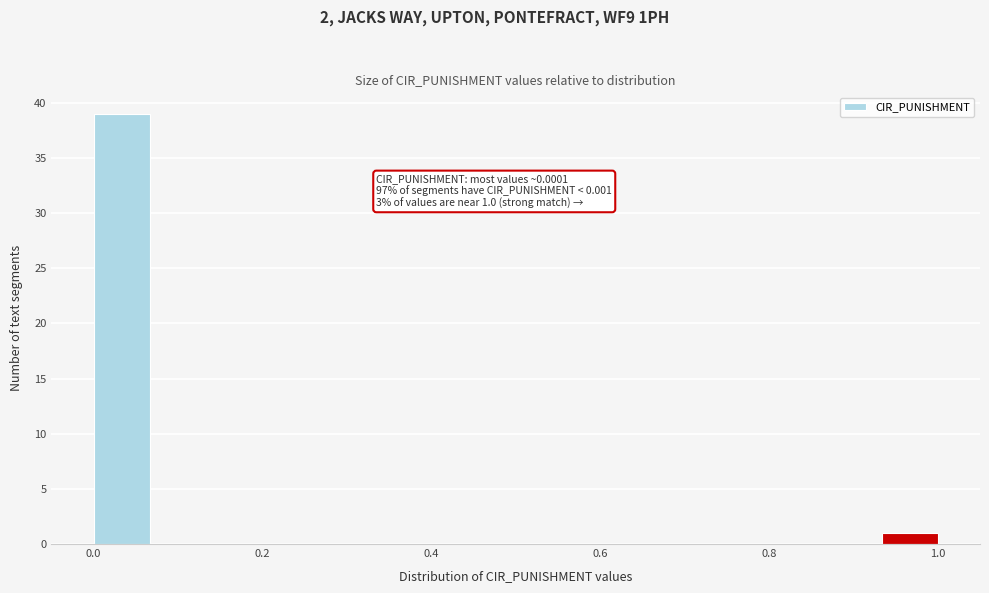

Around what value on the x-axis is the tallest bar? Give the approximate position of its centre, as read against the axis.

0.04